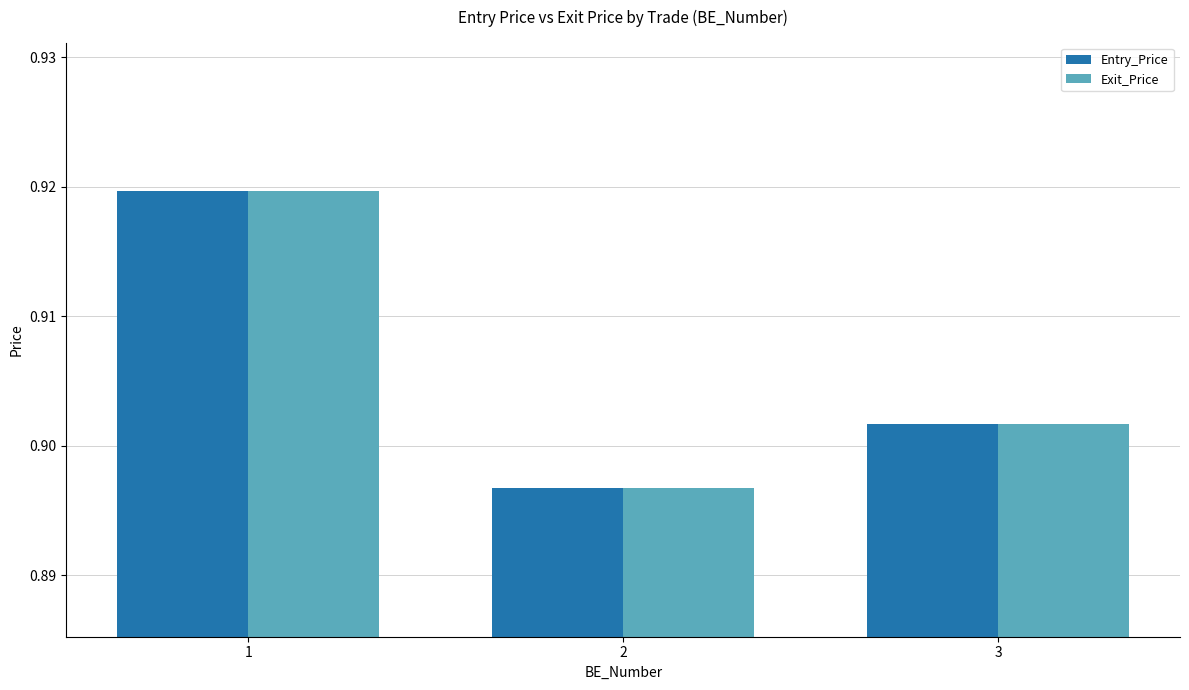

What is the sum of the Entry_Price values at 2 and 3?

1.8